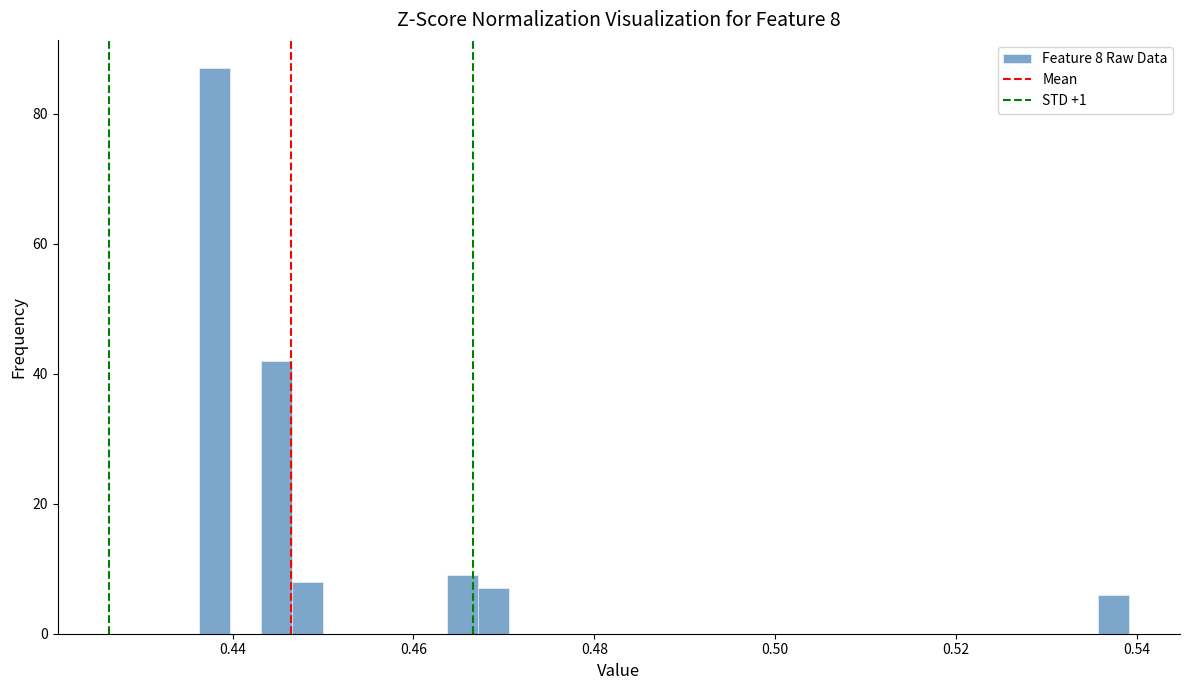

Around what value on the x-axis is the tallest bar? Give the approximate position of its centre, as read against the axis.

0.438